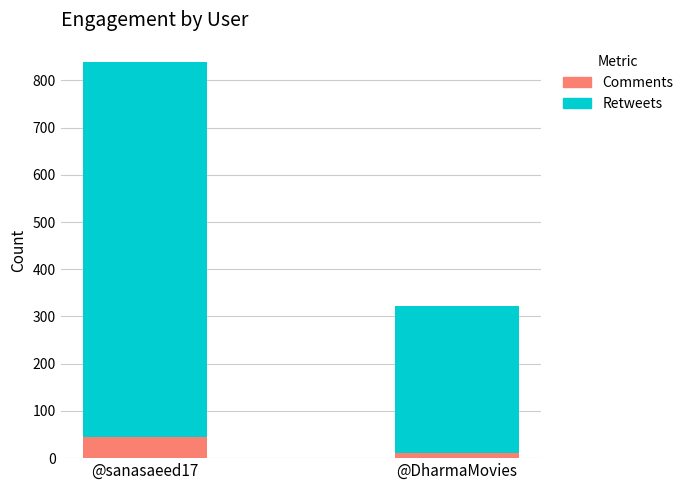

What is the difference between the Comments values at @DharmaMovies and @sanasaeed17?

33